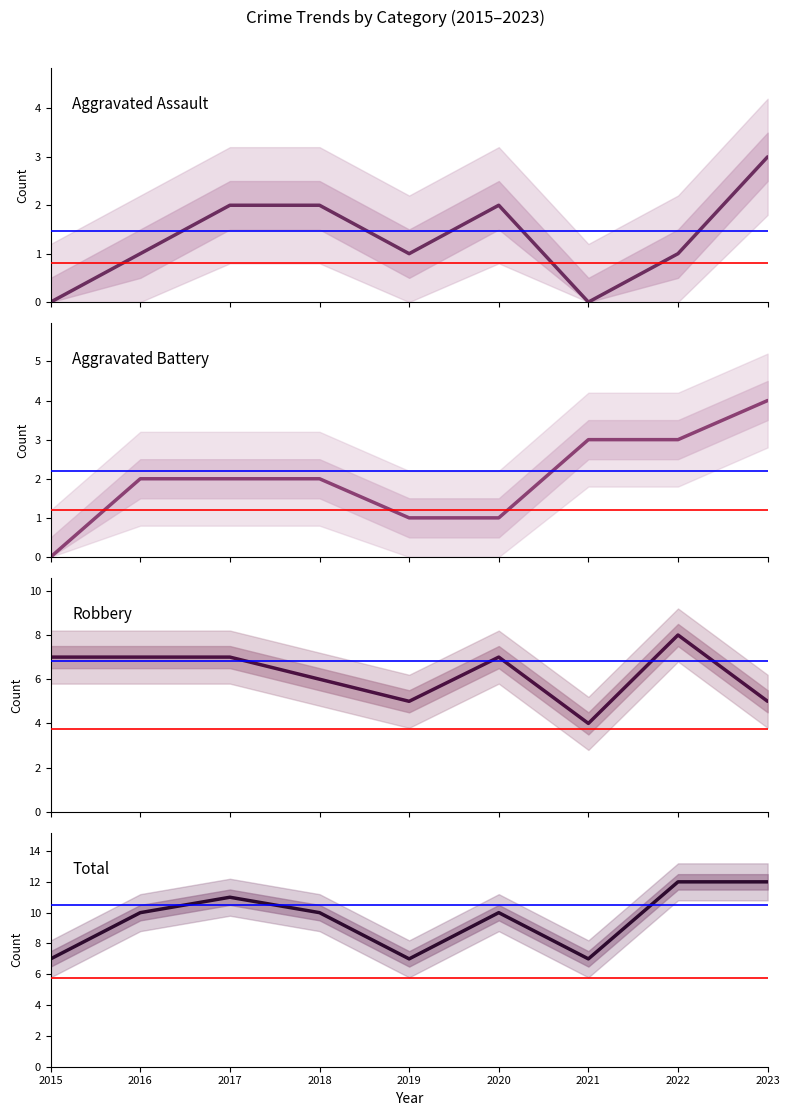

At which label does Robbery first exceed 7?

2022